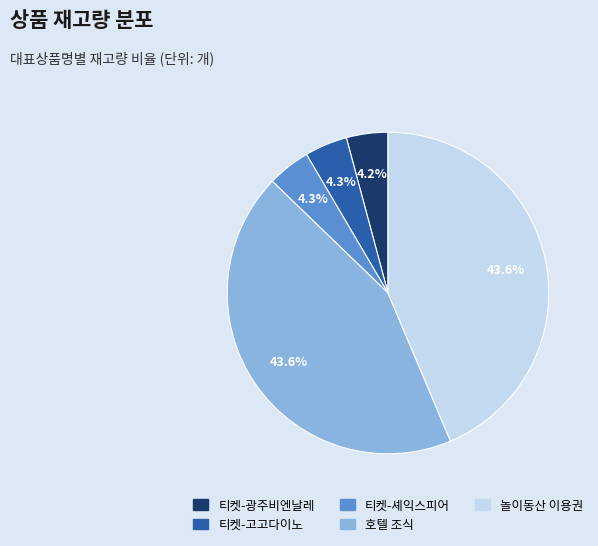

Is there a majority slice in this chart?

No